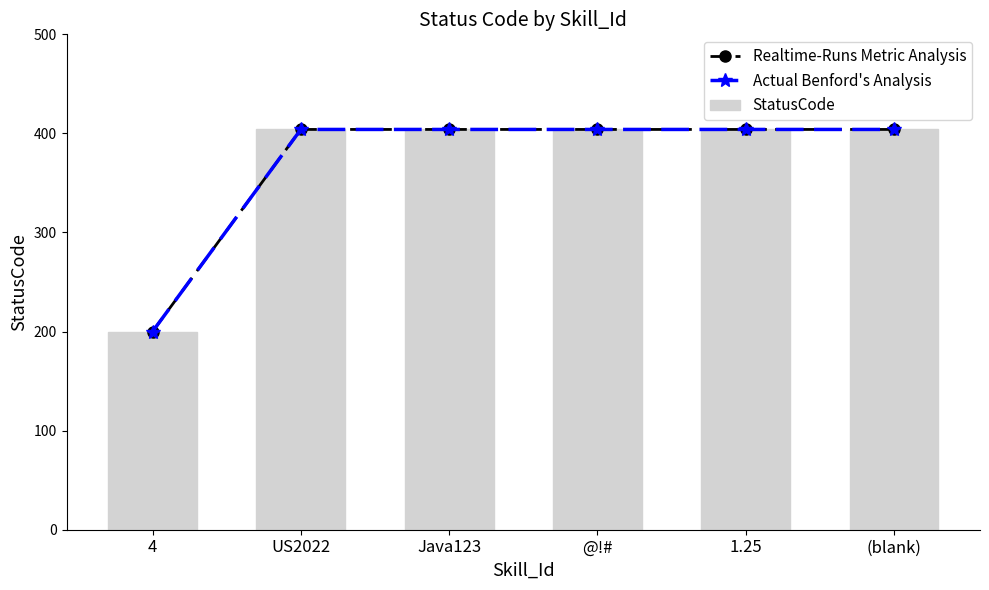

The value of StatusCode at Java123 is 404. True or false?

True